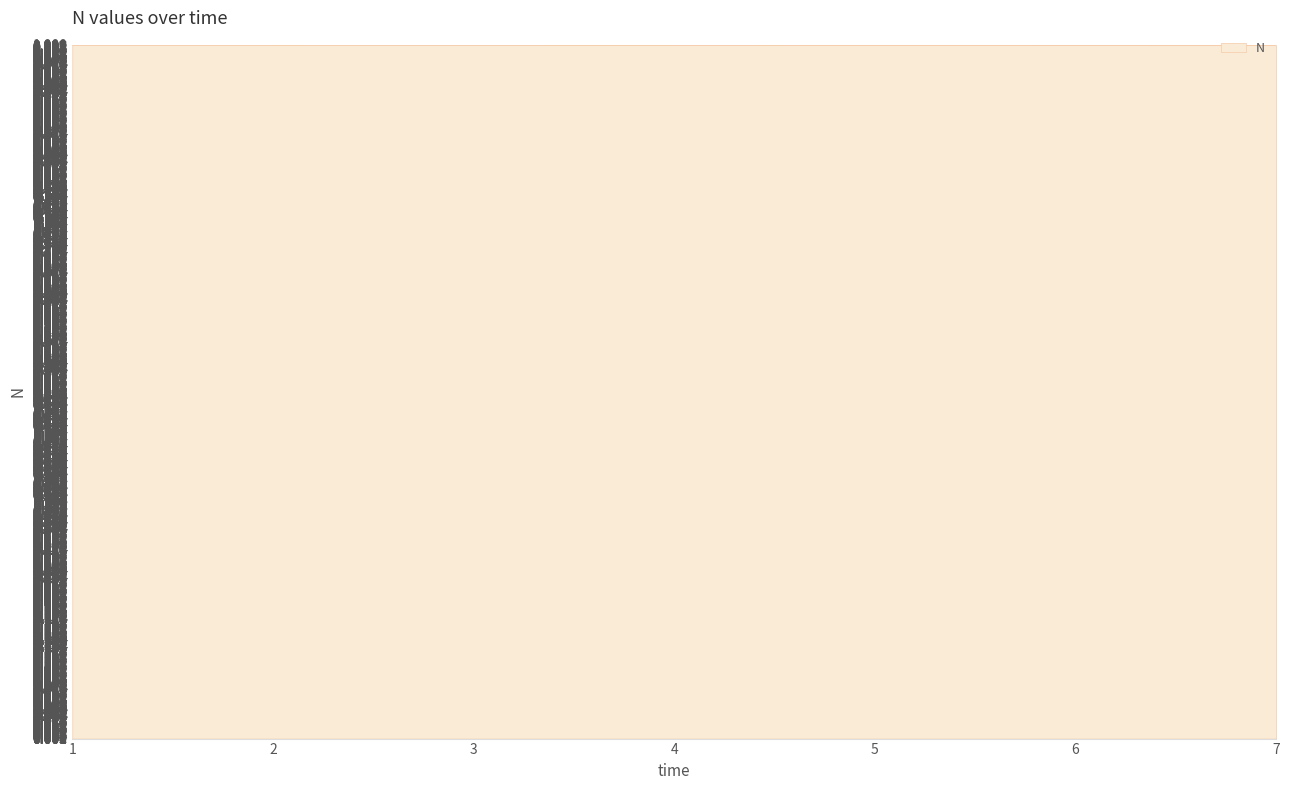

The chart shows a value of 1.0 at 3. True or false?

True